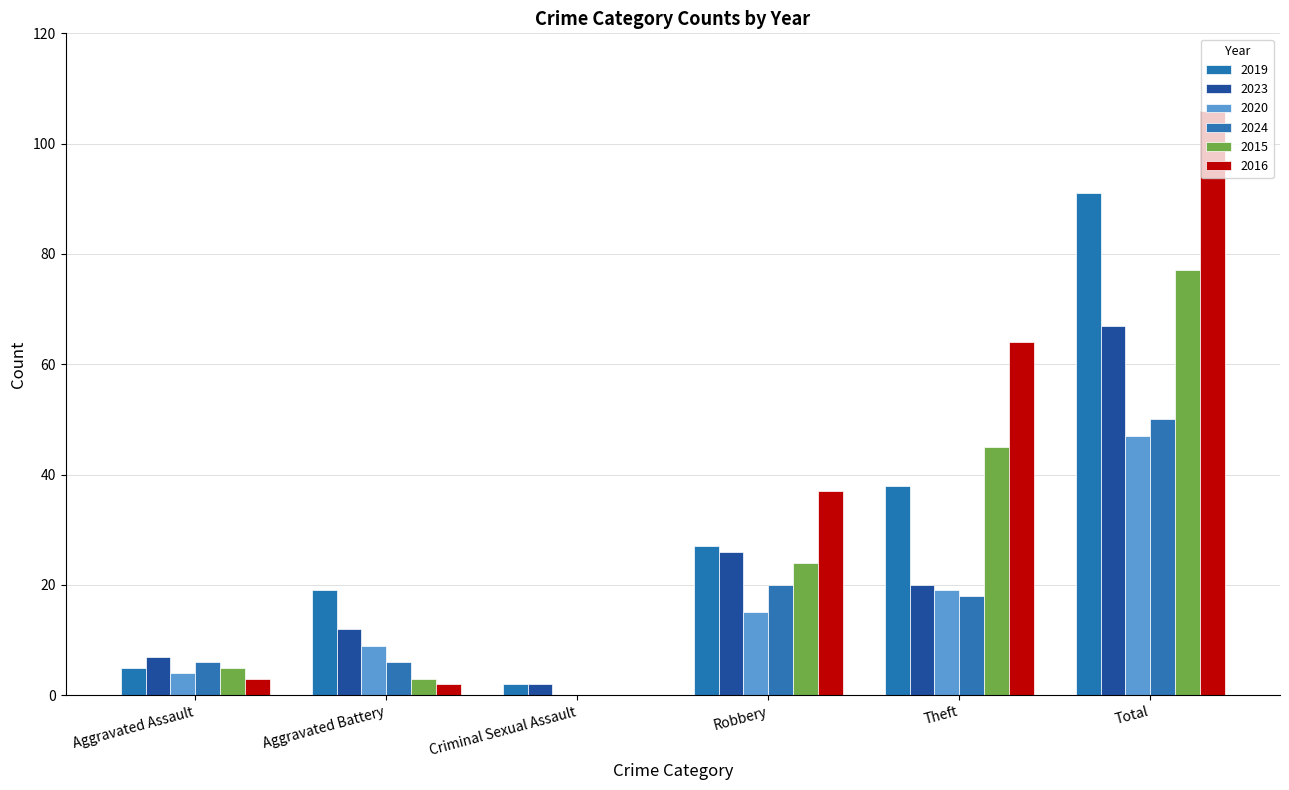

What is the difference between the 2023 values at Total and Aggravated Assault?

60